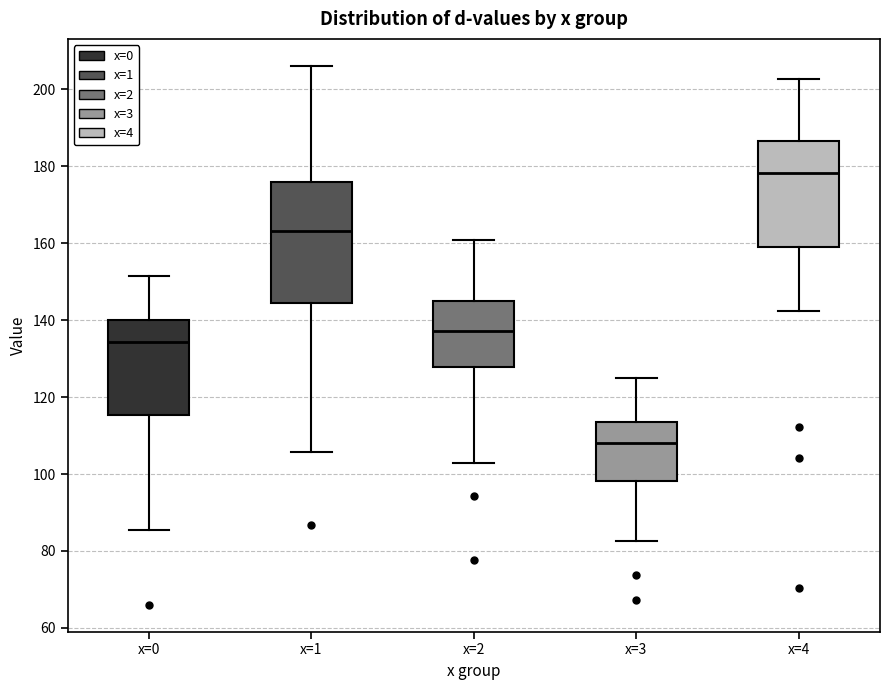

Where does the upper whisker of the box for x=2 end on the y-axis? The values are not printed on the chart, so give them approximately, as read against the axis.

160